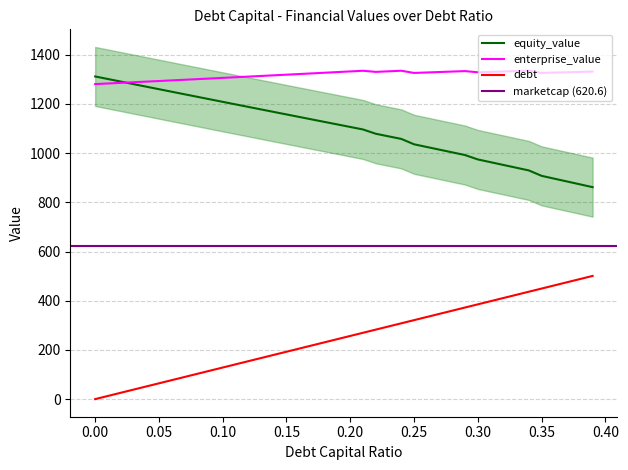

Is the value of debt_capital at 0.03 greater than the value of equity_value at 0.07?

No